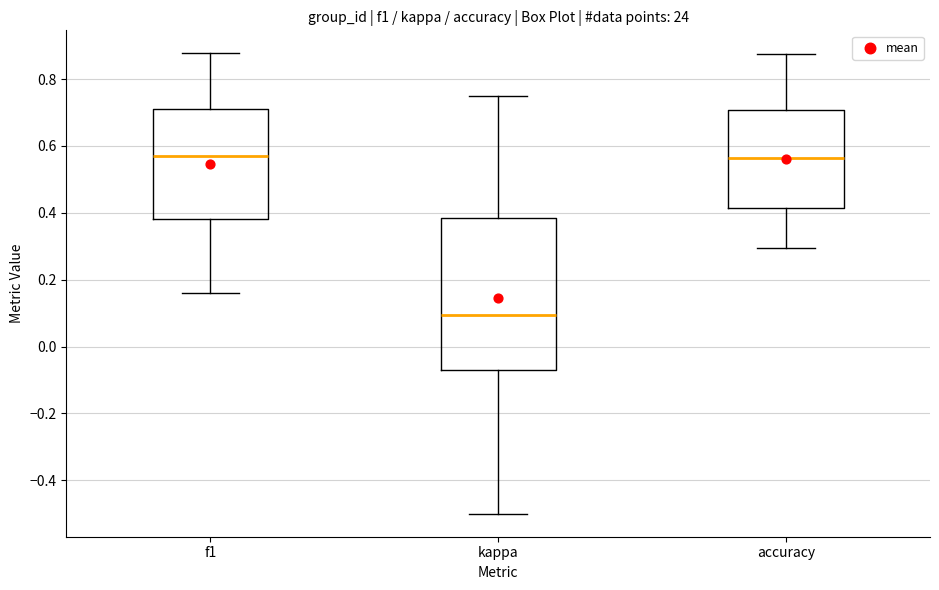

Reading left to right, transcribe this box plot: for each box, give where its median line is, the range the box spans, and where its two whiskers end, as read against the y-axis. The values are not printed on the chart, so give them approximately, as read against the axis.

f1: median 0.56, box 0.38 to 0.70, whiskers 0.16 to 0.88
kappa: median 0.10, box -0.06 to 0.38, whiskers -0.50 to 0.76
accuracy: median 0.56, box 0.42 to 0.70, whiskers 0.30 to 0.88